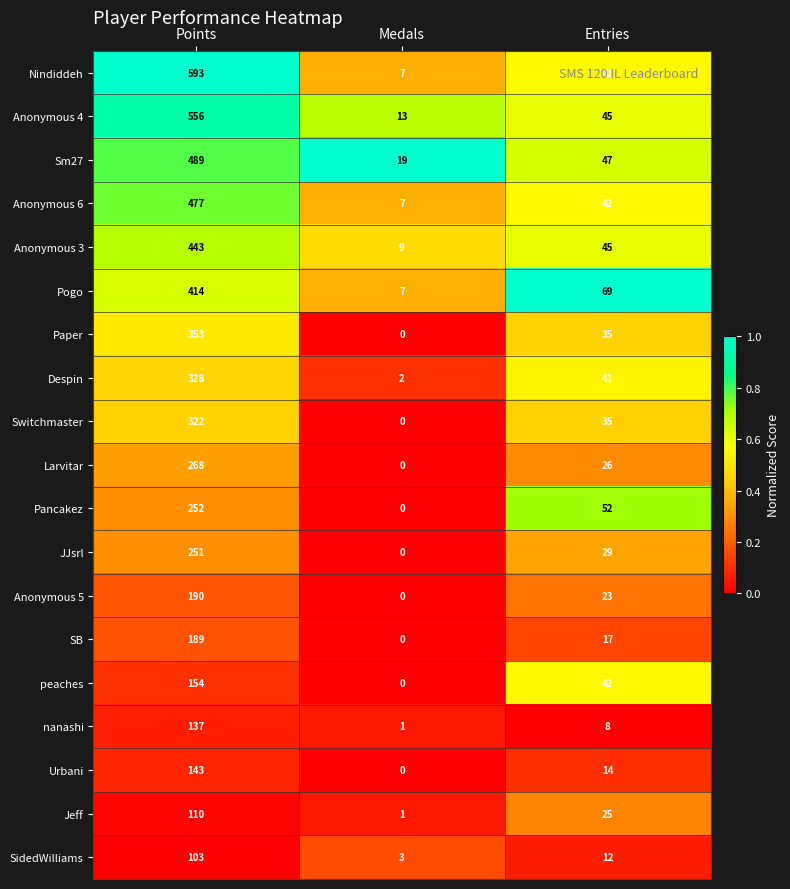

Is it true that peaches equals 0 at Medals?

True